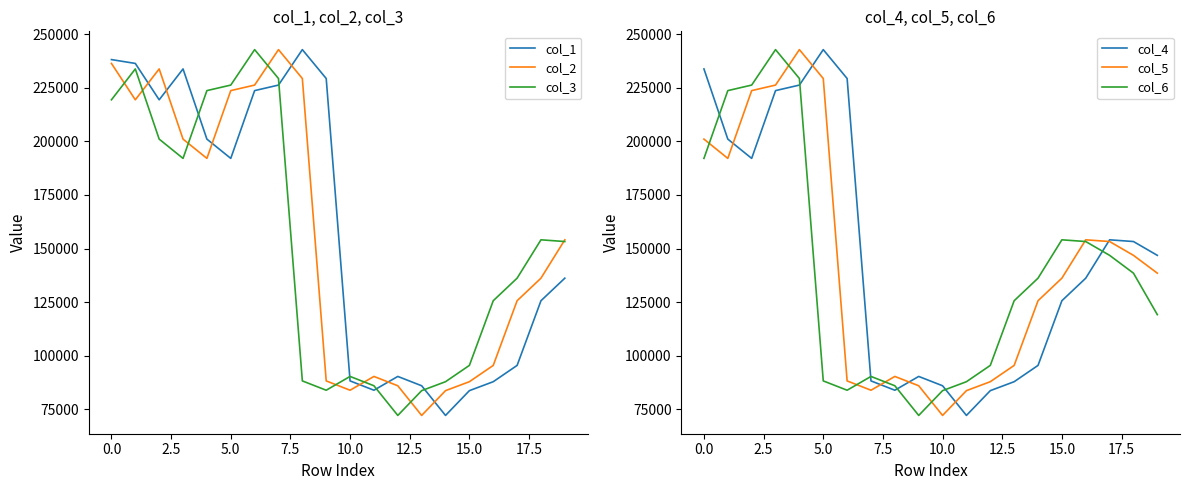

In col_2, how many points are lower than both neighbors (excluding endpoints)?

4